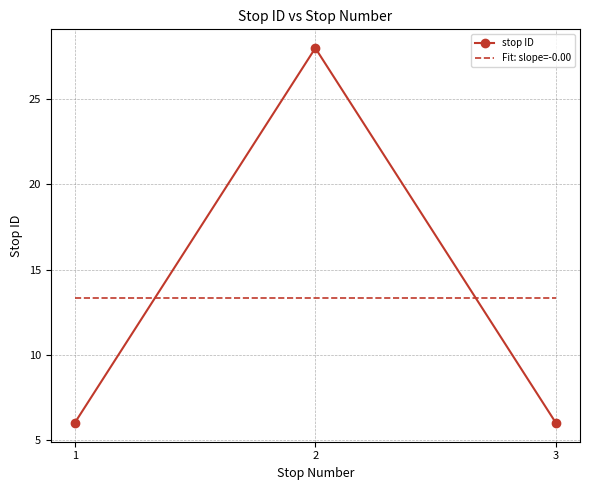

What is the approximate value at 1, to the nearest 10?

10